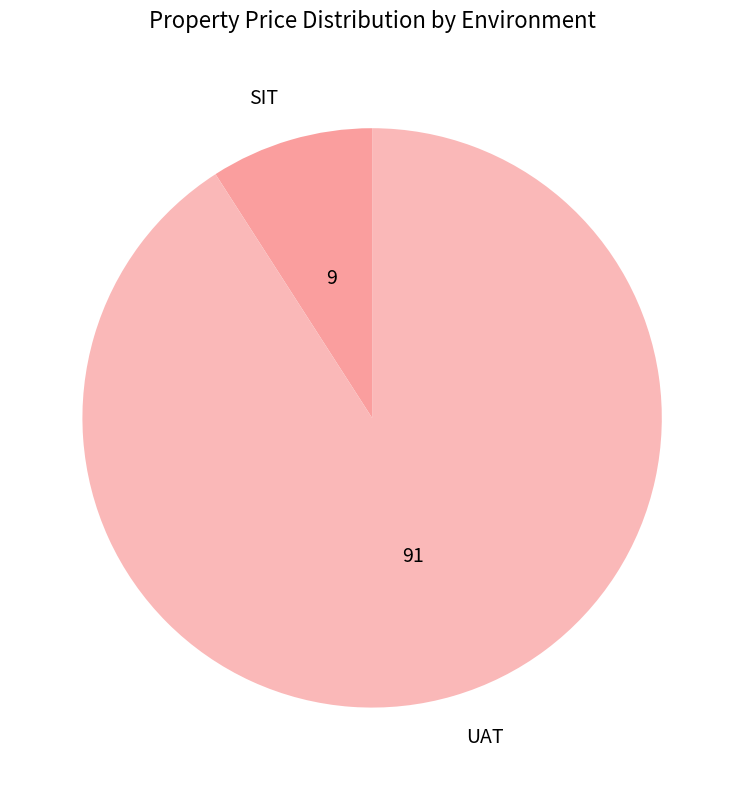

How many slices are in this pie chart?

2